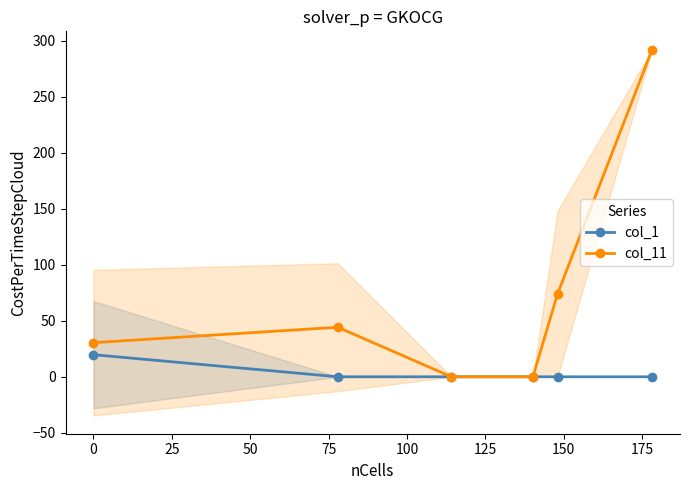

How many interior local peaks does the col_11 series have?

1